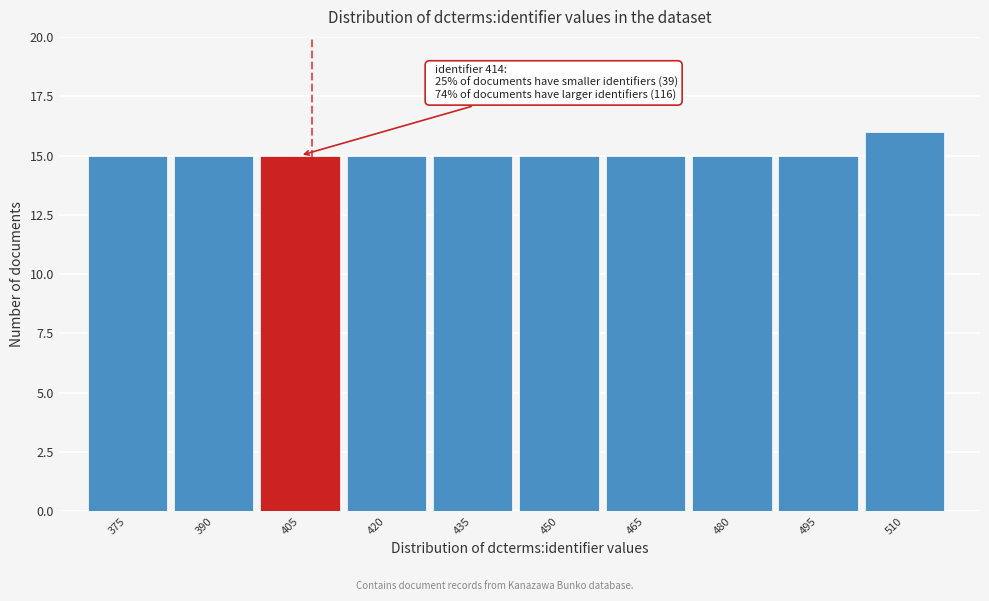

Reading left to right, extract all data points from this chart.

375=15	390=15	405=15	420=15	435=15	450=15	465=15	480=15	495=15	510=16